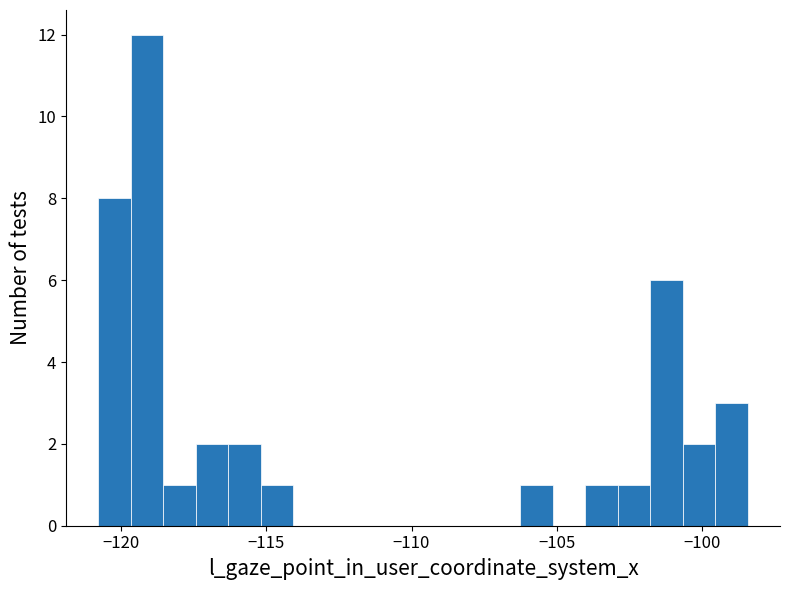

Read against the x-axis, roughly where is the centre of the tallest bar?

-119.0